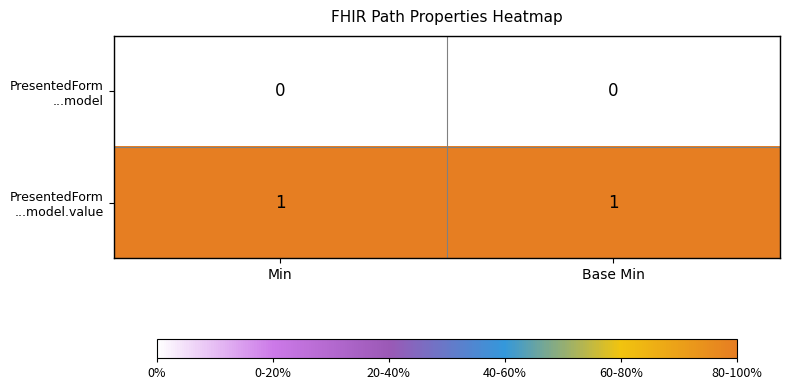

Which has a higher value, Min or Base Min?

Min